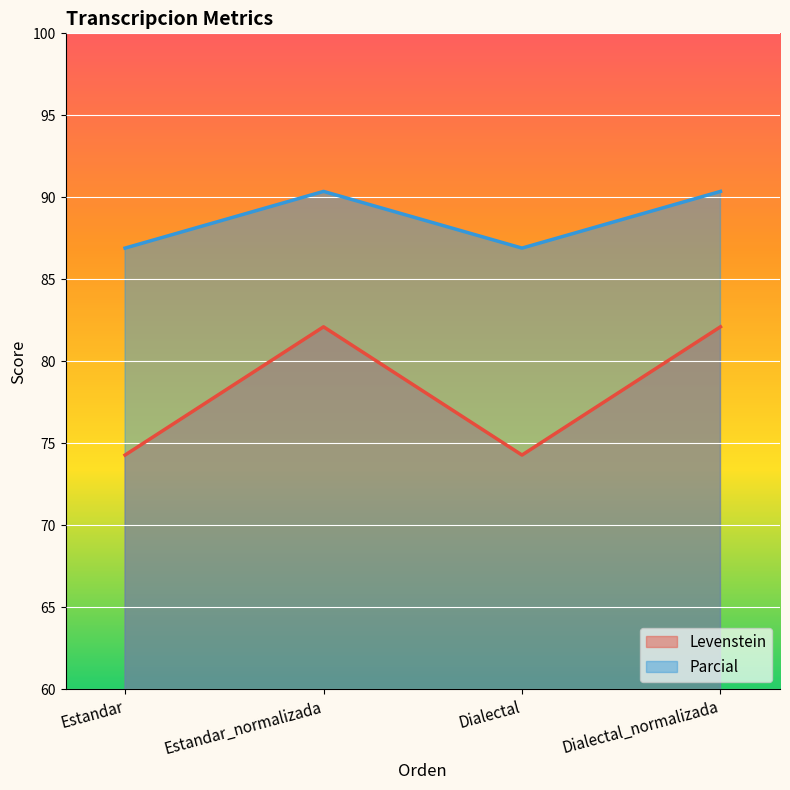

Count the number of categories in the chart.

4